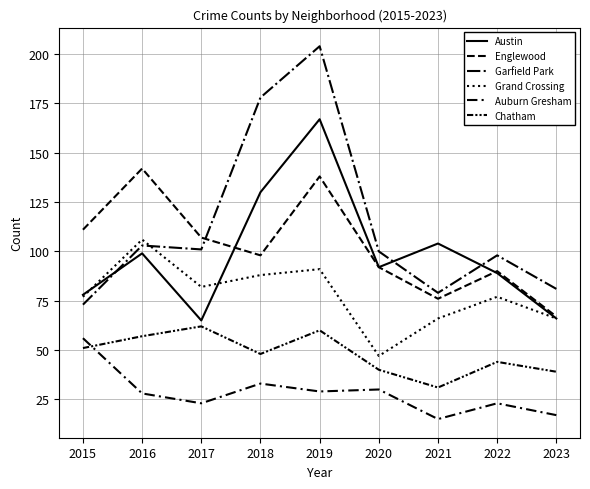

Is this an area chart (filled region under the line)?

No